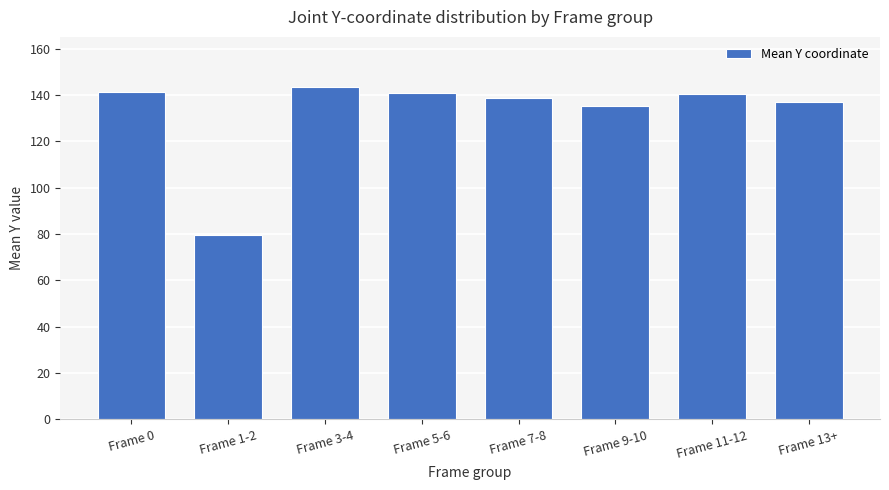

What is the label of the 1st bar from the right?

Frame 13+